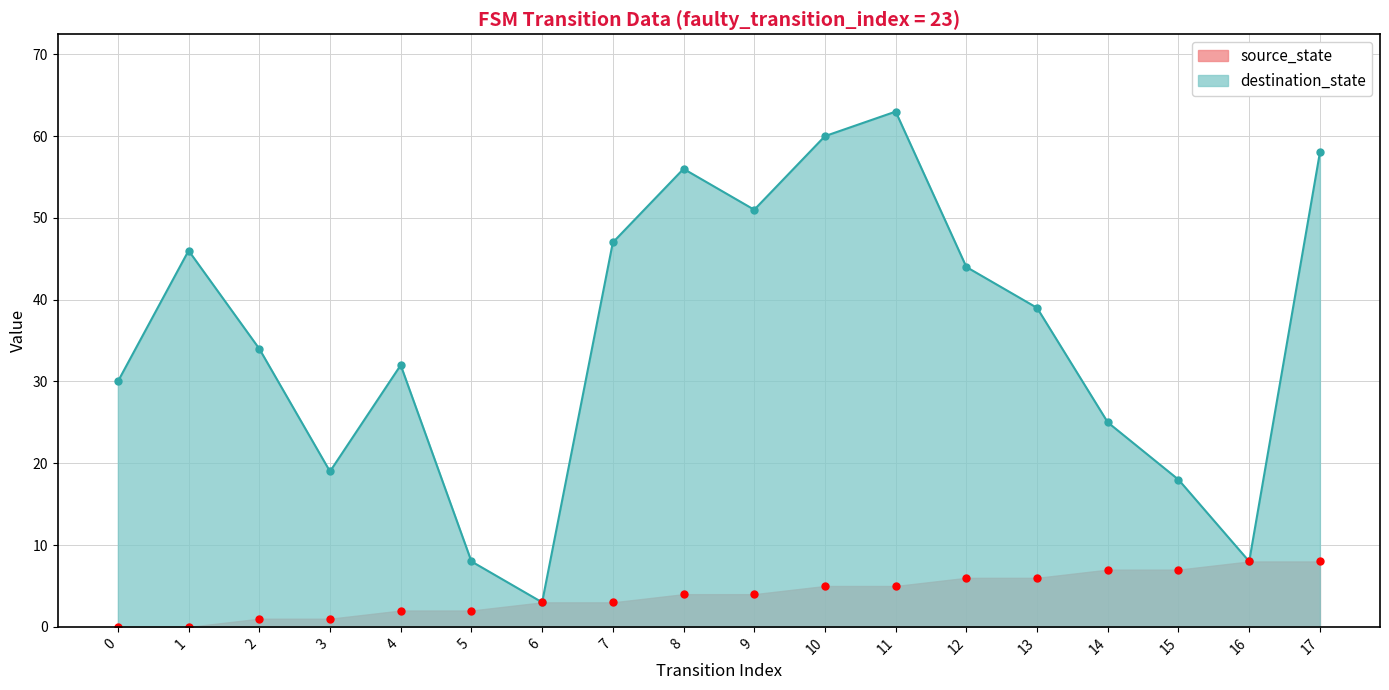

What value does the source_state series have at 8?

4